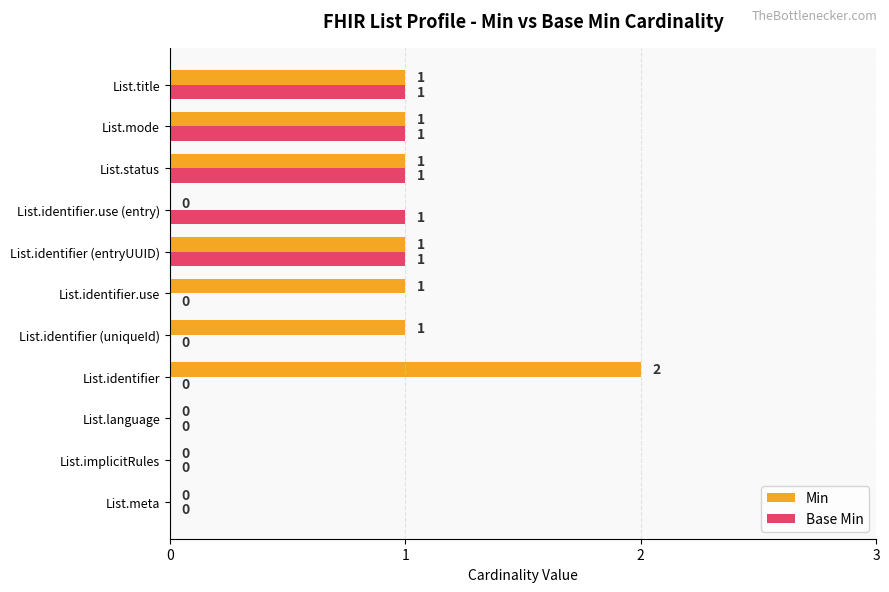

Which label corresponds to the largest value in the chart?

List.identifier